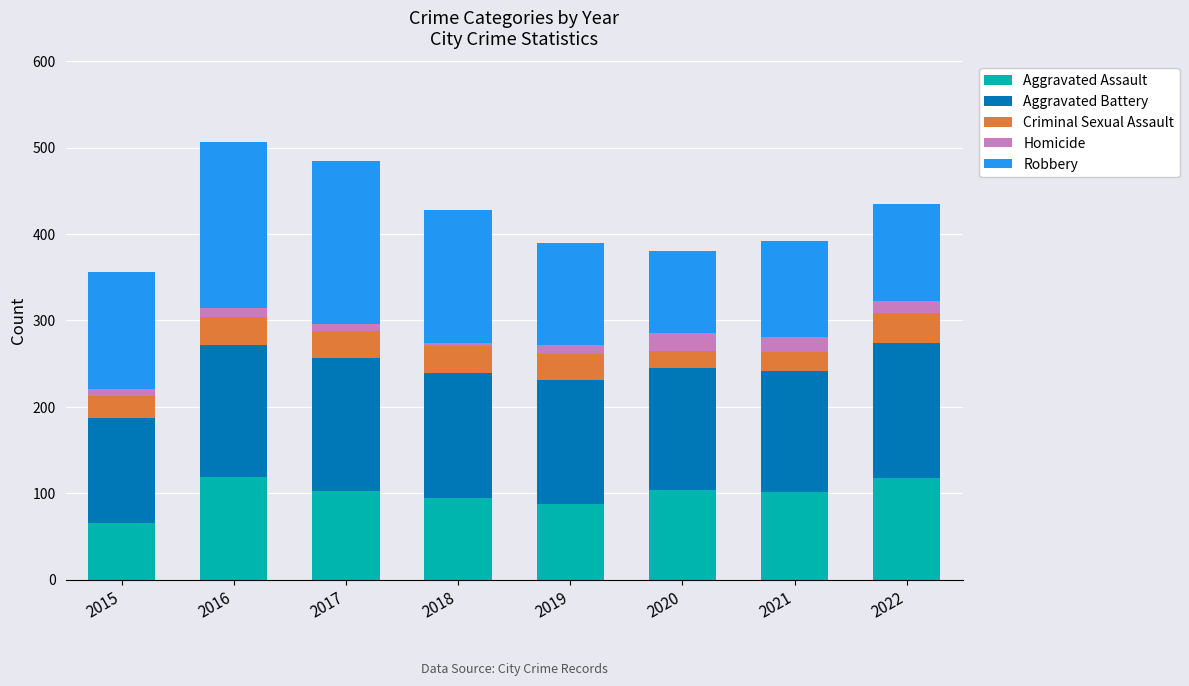

Is it true that Aggravated Assault equals 104 at 2020?

True